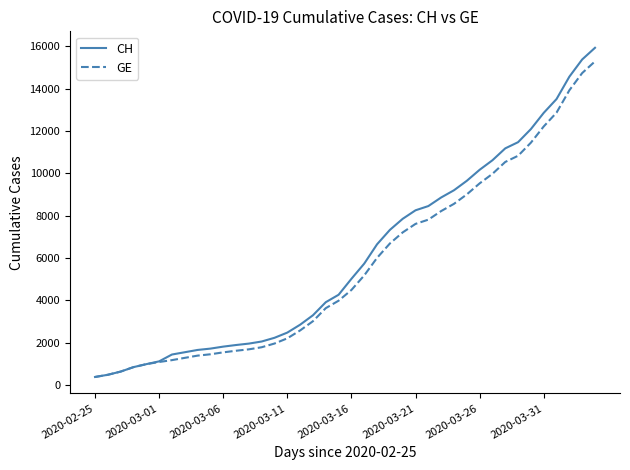

How many lines are shown in the chart?

2